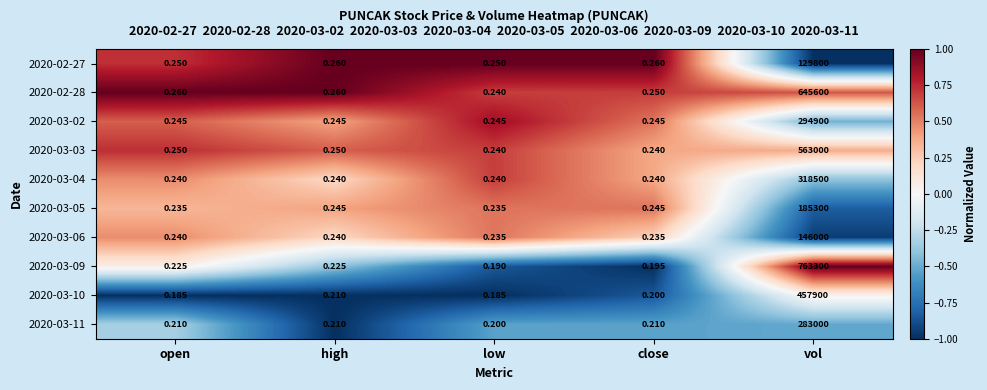

At which category is the sum across all series the highest?

vol